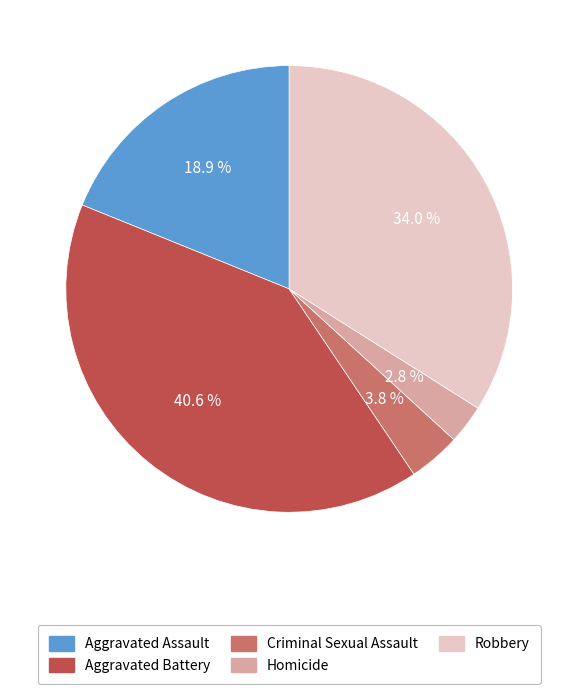

Which category has the biggest portion of the pie?

Aggravated Battery